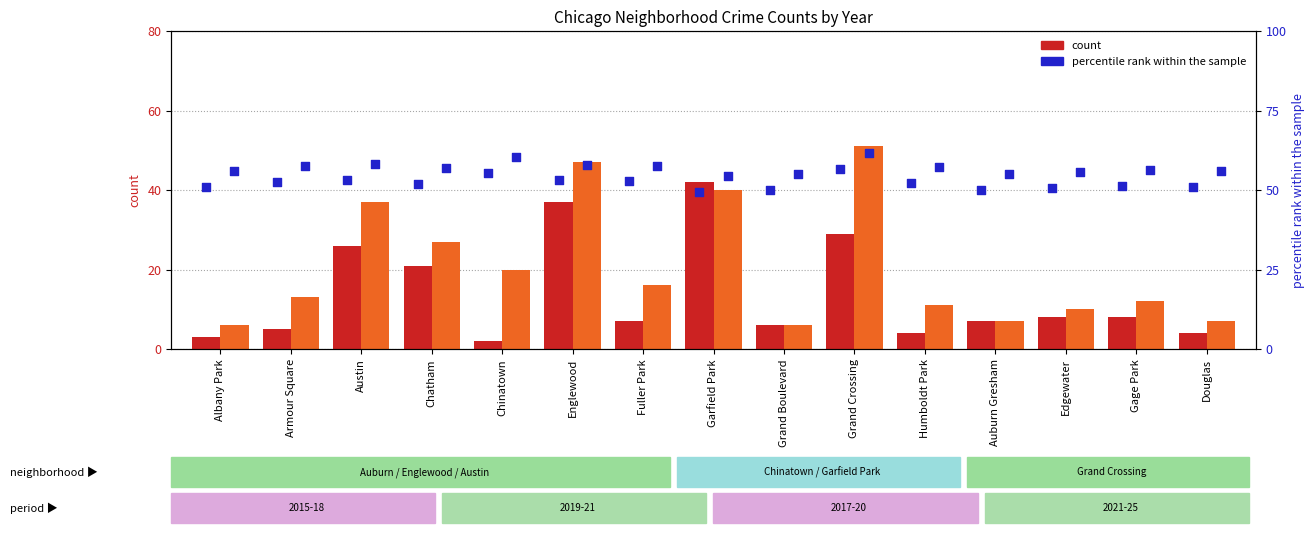

Which has a higher value, Chatham or Gage Park?

Chatham